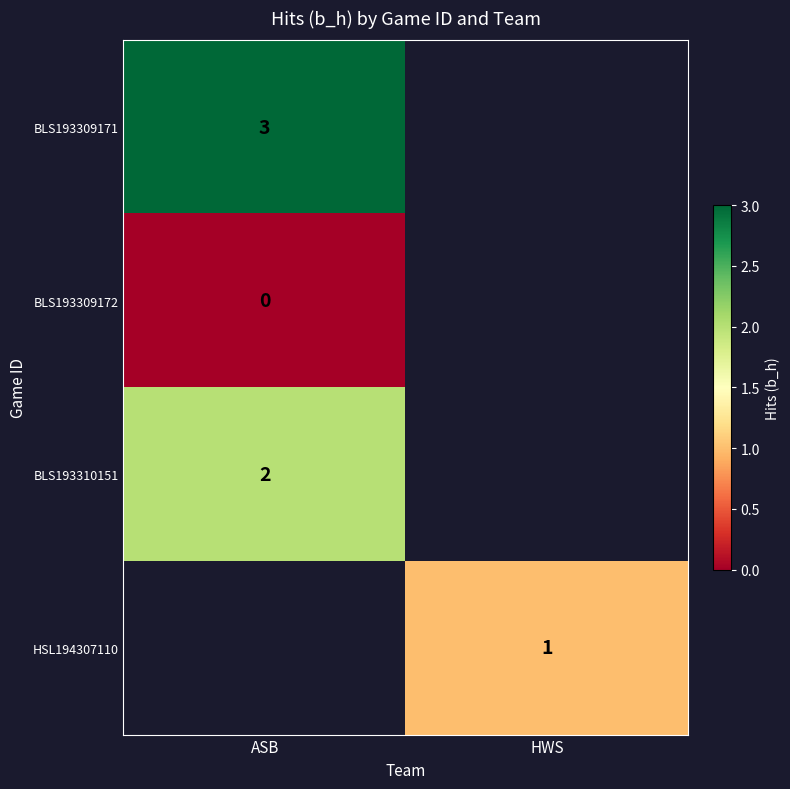

Is it true that BLS193310151 equals 0 at ASB?

False